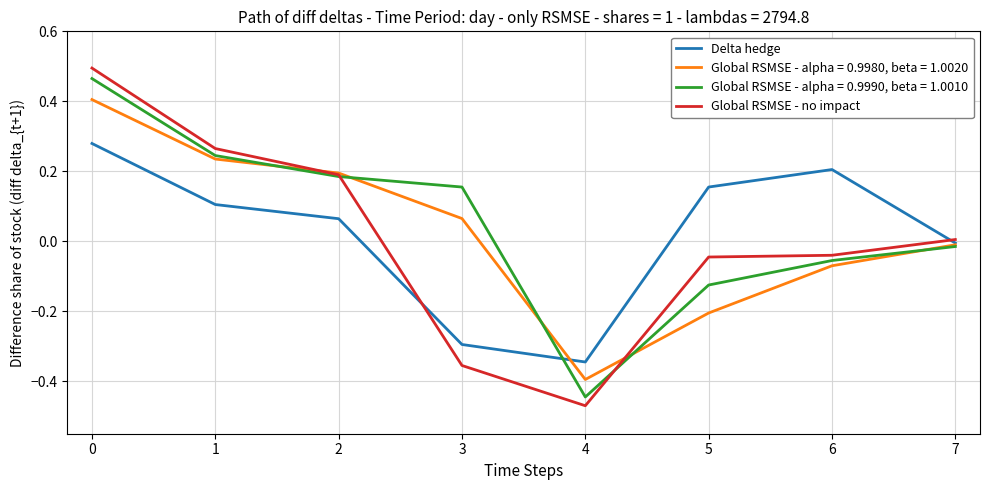

Rank the series by their maximum value, from highest to lowest.

Global RSMSE - no impact, Global RSMSE - alpha = 0.9990, beta = 1.0010, Global RSMSE - alpha = 0.9980, beta = 1.0020, Delta hedge